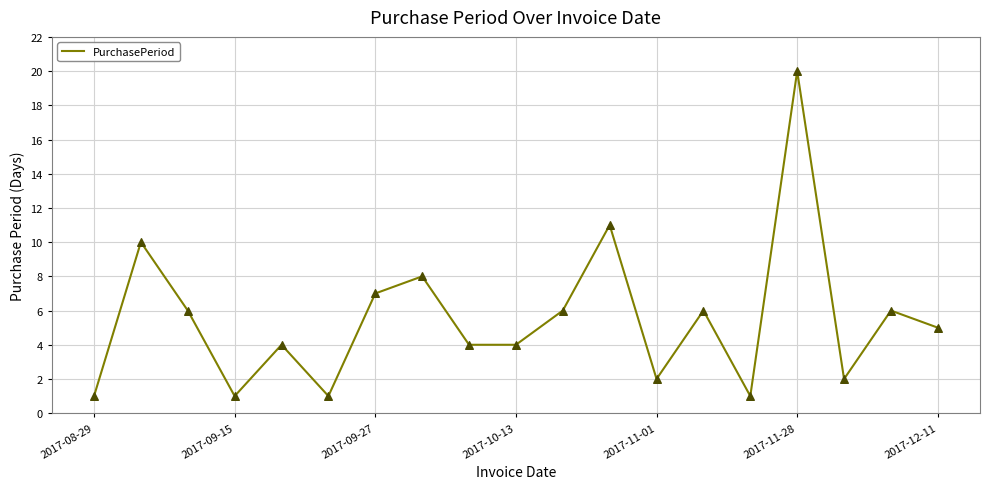

What is the difference between the maximum and minimum values?

19